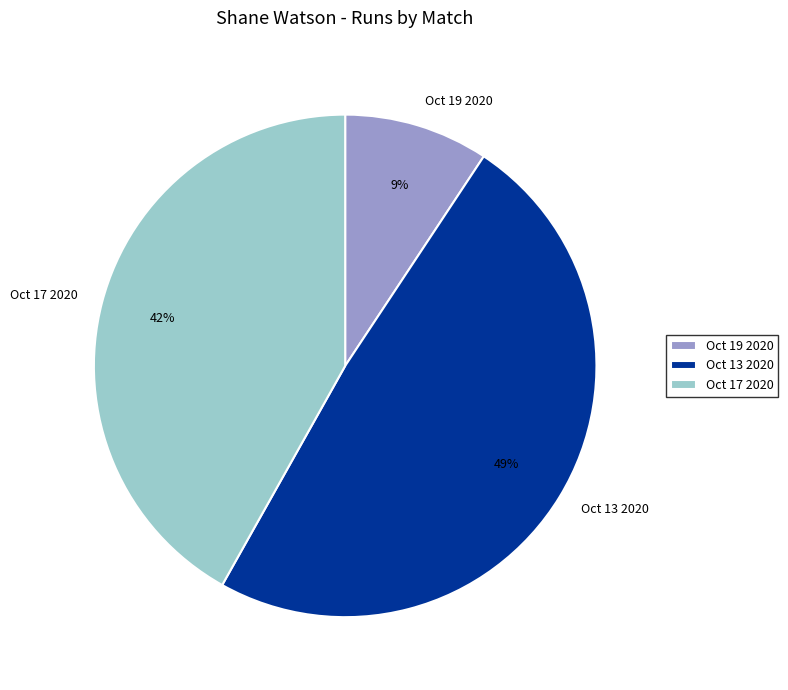

Between Oct 19 2020 and Oct 13 2020, which is larger?

Oct 13 2020